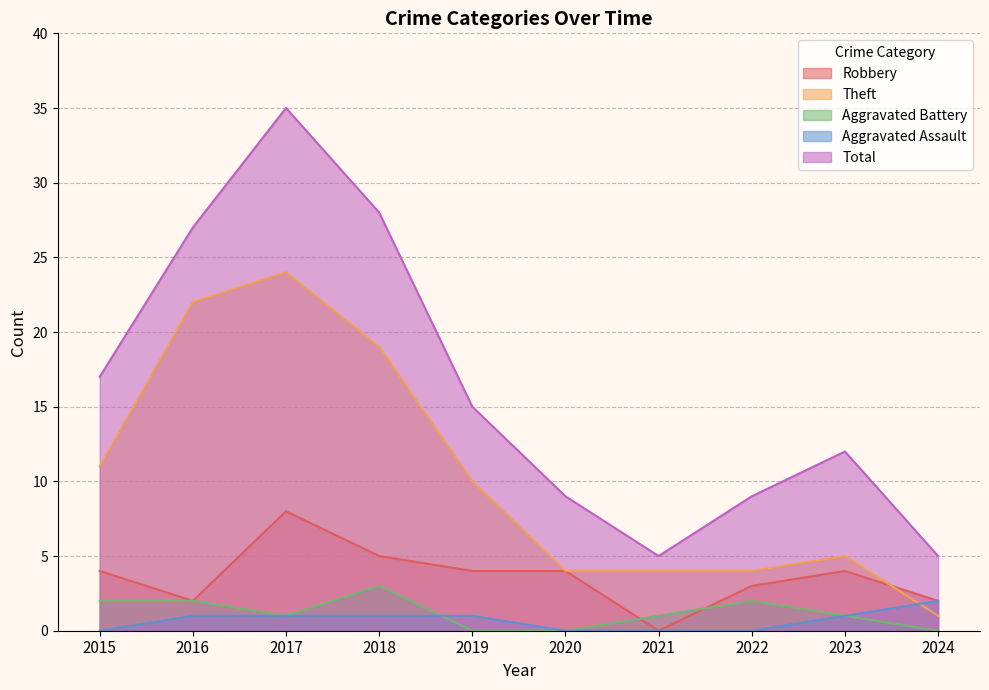

True or false: Total and Aggravated Battery cross at least once.

False